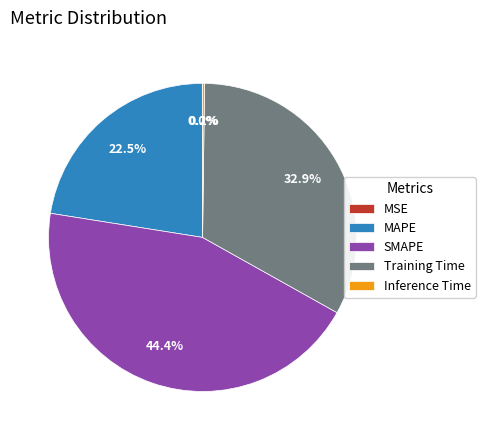

To the nearest percent, what is the difference between the largest and smallest slice percentages?

44%